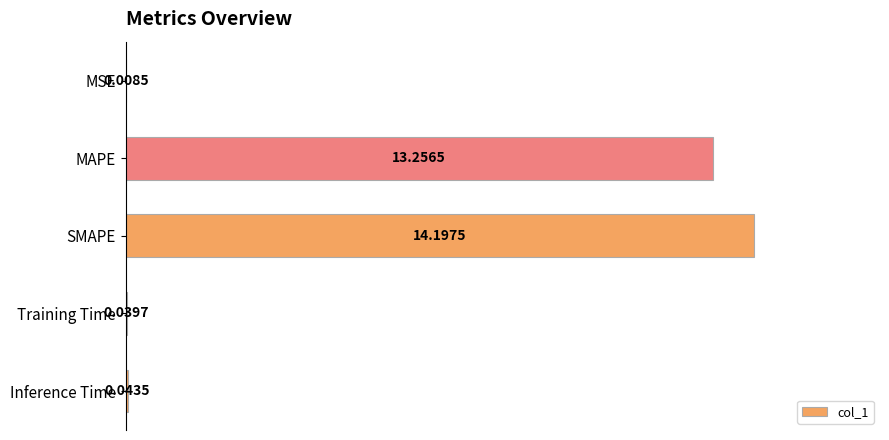

How many series are shown in this chart?

1